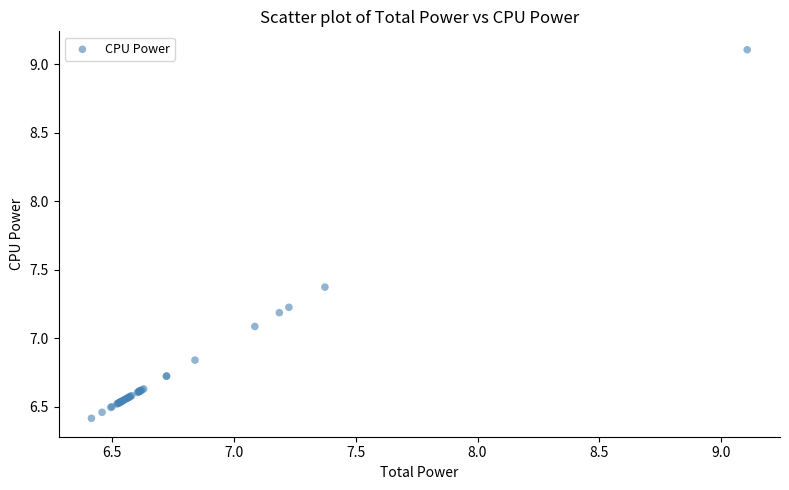

What Y value in the scatter plot is closest to 7?

7.1